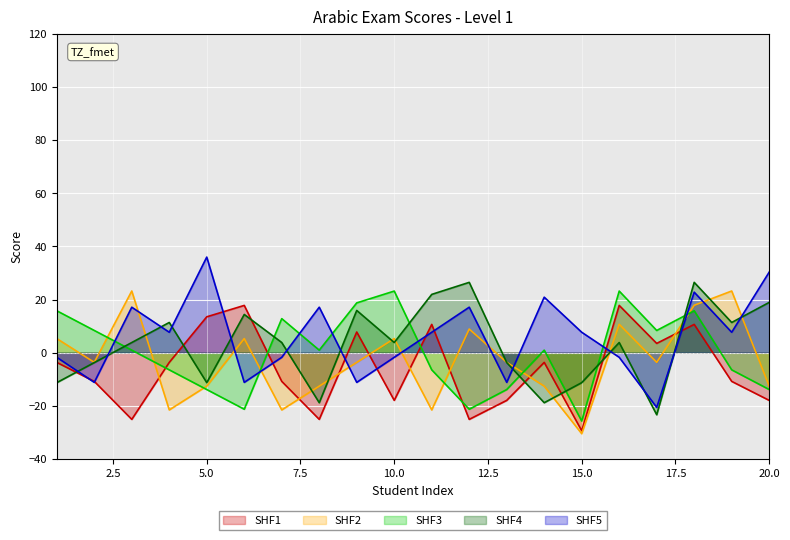

Rank the series by their average value, from lowest to highest.

SHF1, SHF2, SHF3, SHF4, SHF5